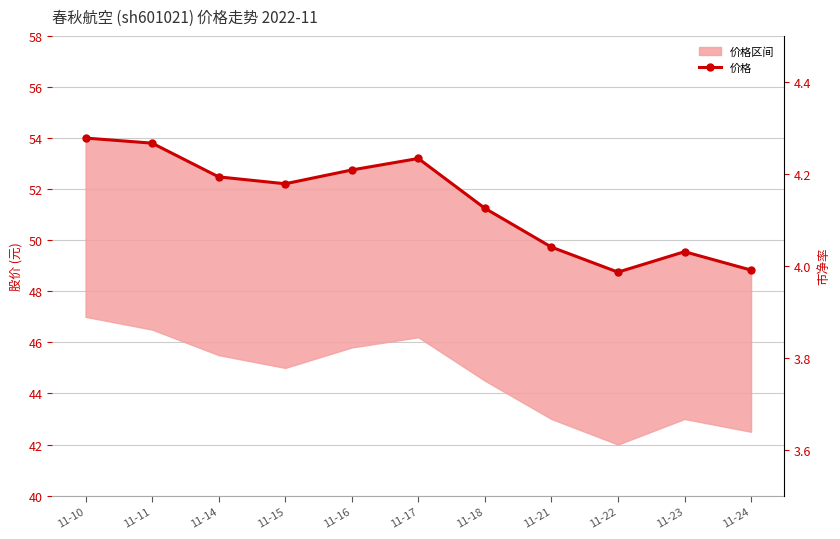

List the labels in order of value, smallest first.

11-22, 11-24, 11-23, 11-21, 11-18, 11-15, 11-14, 11-16, 11-17, 11-11, 11-10